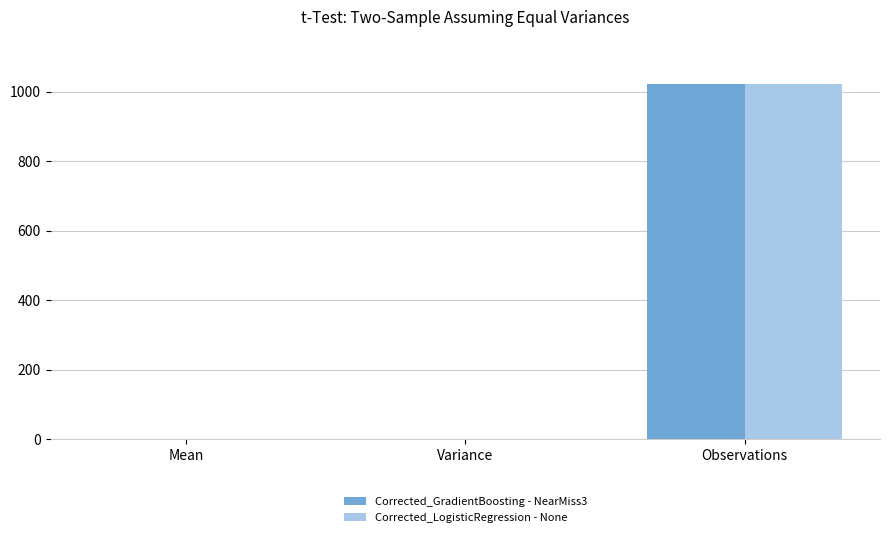

True or false: Corrected_GradientBoosting - NearMiss3 has a value of 1022.0 at Observations.

True